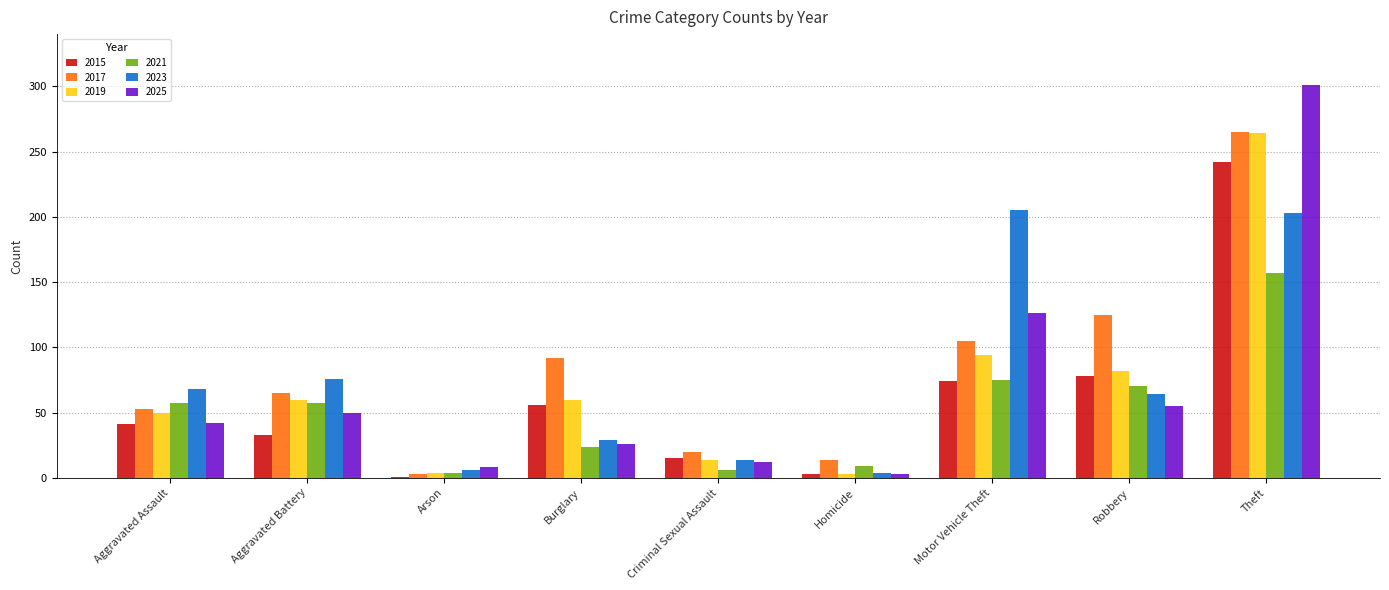

Is the value of 2015 at Theft greater than the value of 2019 at Theft?

No